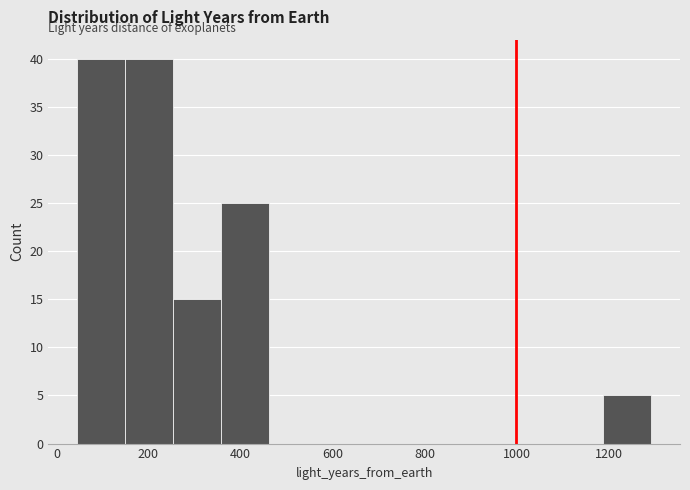

Reading left to right, list every bar in this chart as the range it spans on the x-axis followed by its height. Neither the bar edges nor the heights are printed on the chart, so give them approximately, as read against the axes.

40 to 140: 40
140 to 260: 40
260 to 360: 15
360 to 460: 25
460 to 560: 0
560 to 660: 0
660 to 780: 0
780 to 880: 0
880 to 980: 0
980 to 1080: 0
1080 to 1180: 0
1180 to 1300: 5